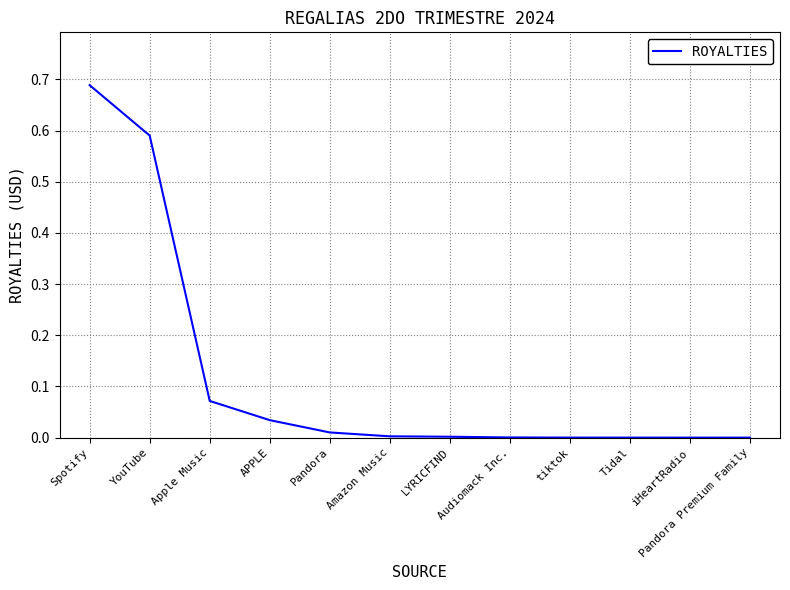

The value at LYRICFIND is 0.0. True or false?

True